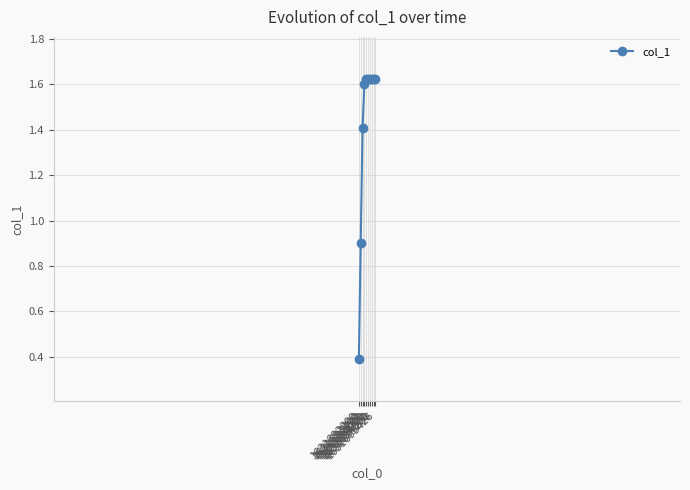

Approximately how many times larger is the value at 1631694000 compared to 1631694600?

1.0